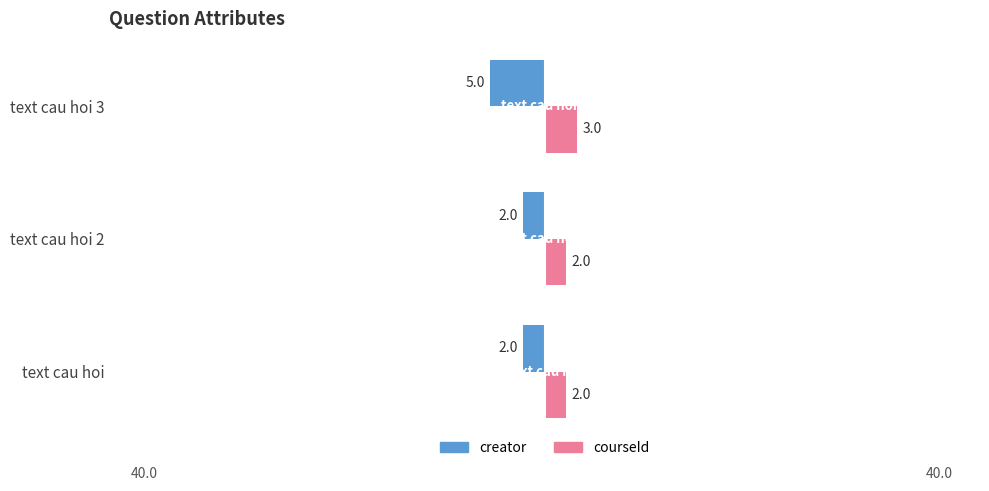

Which series has the largest range (max minus min)?

creator